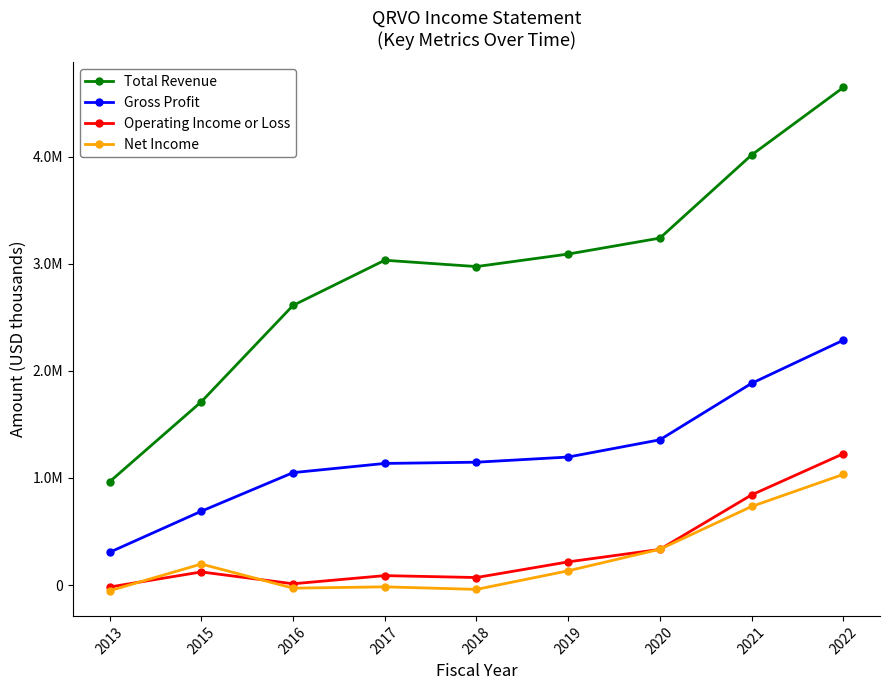

Is the value of Net Income at 2021 greater than the value of Operating Income or Loss at 2017?

Yes